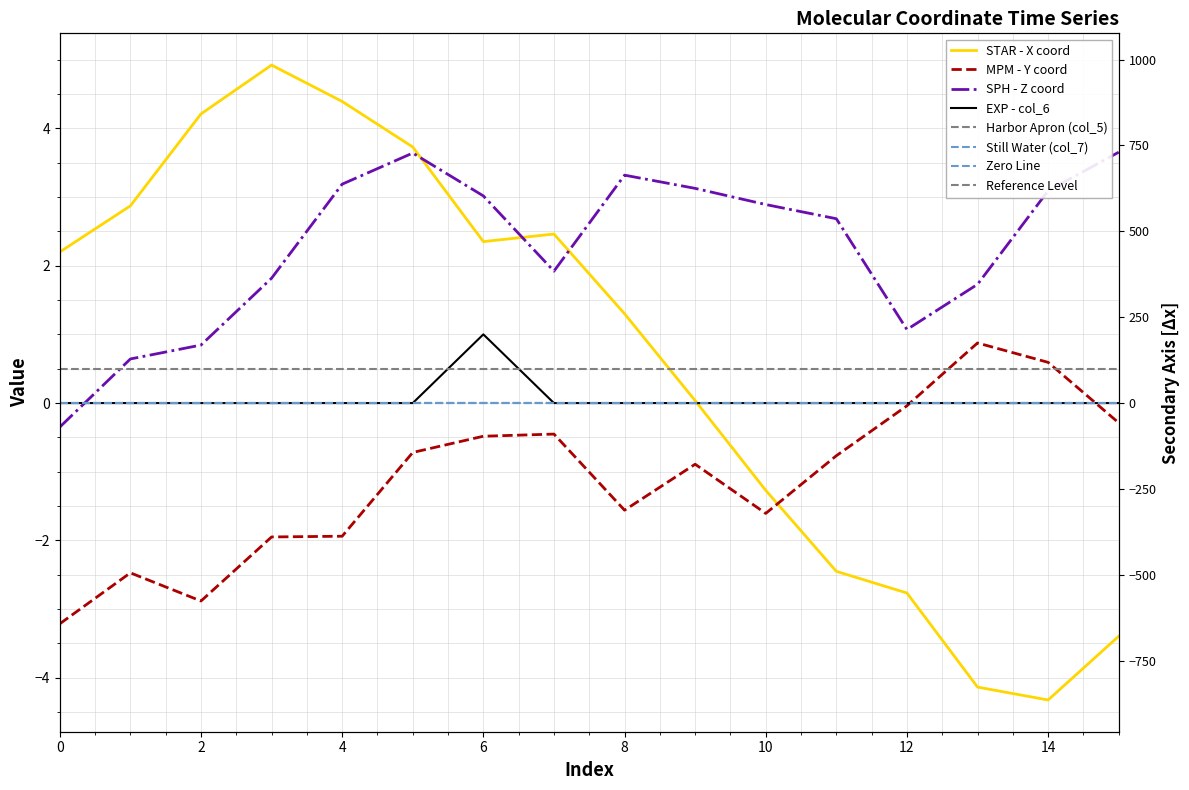

Which series has the largest range (max minus min)?

col_0